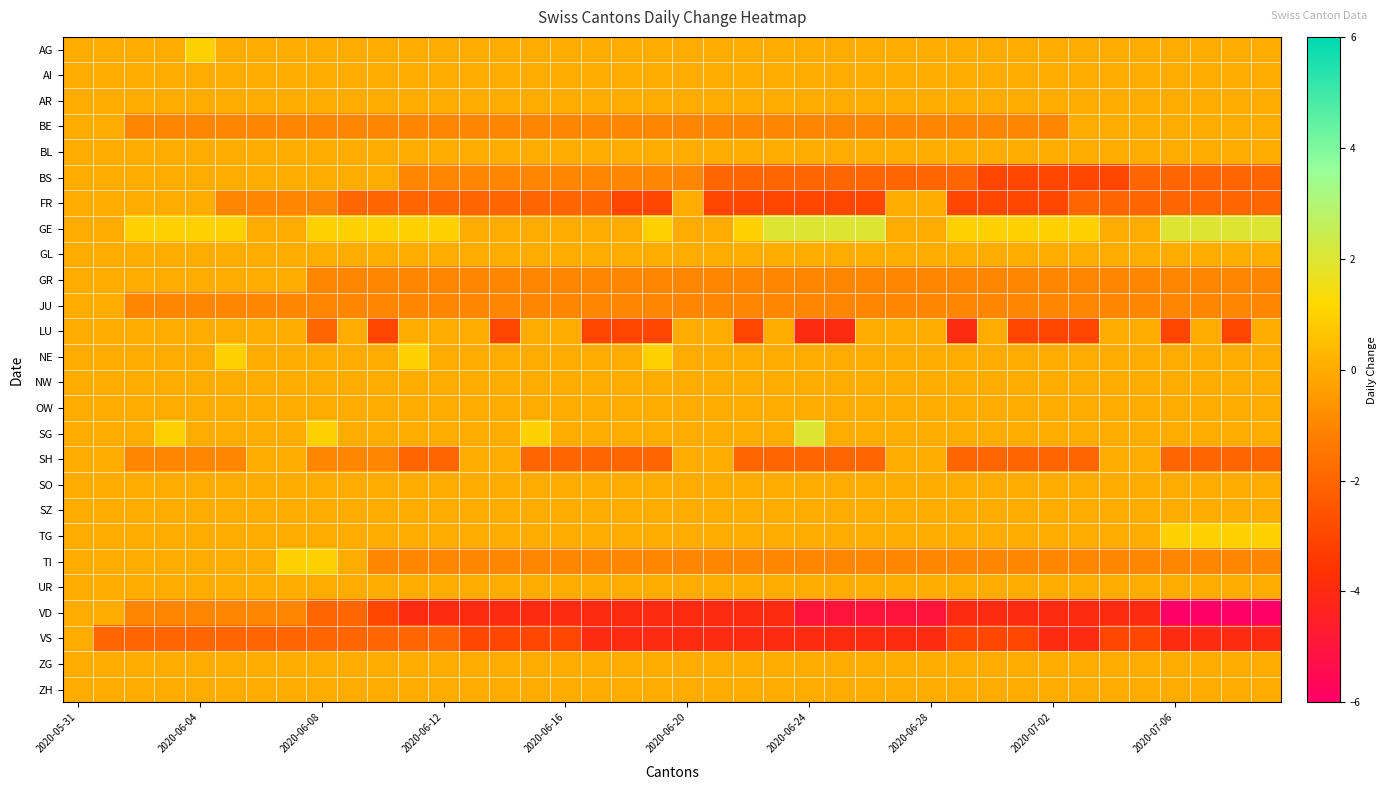

Which series has the widest spread of values?

VD